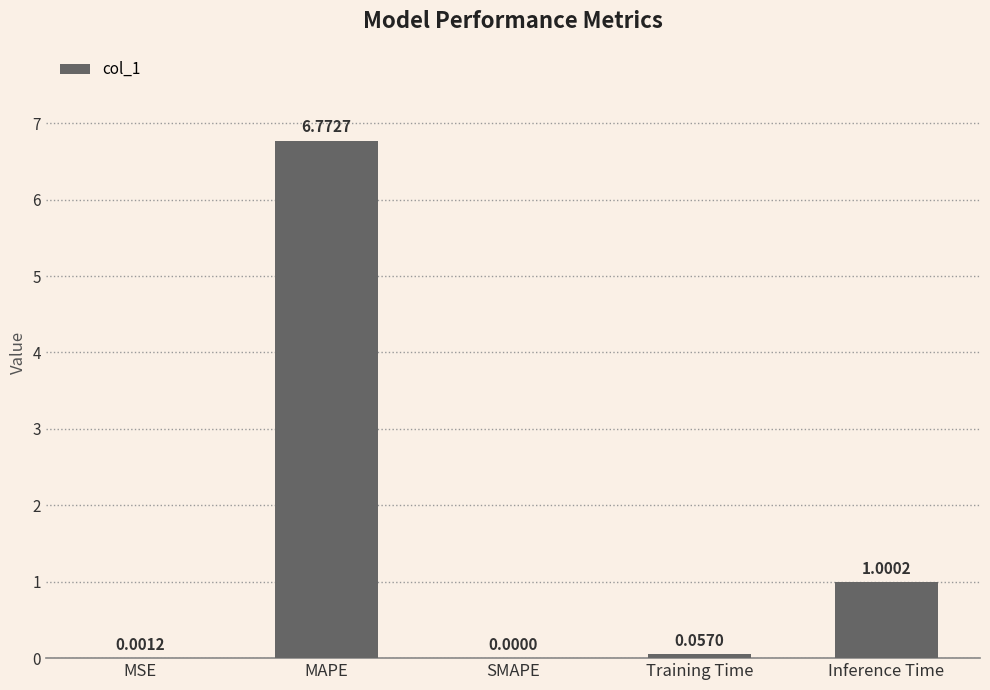

What is the sum of all values?

7.8